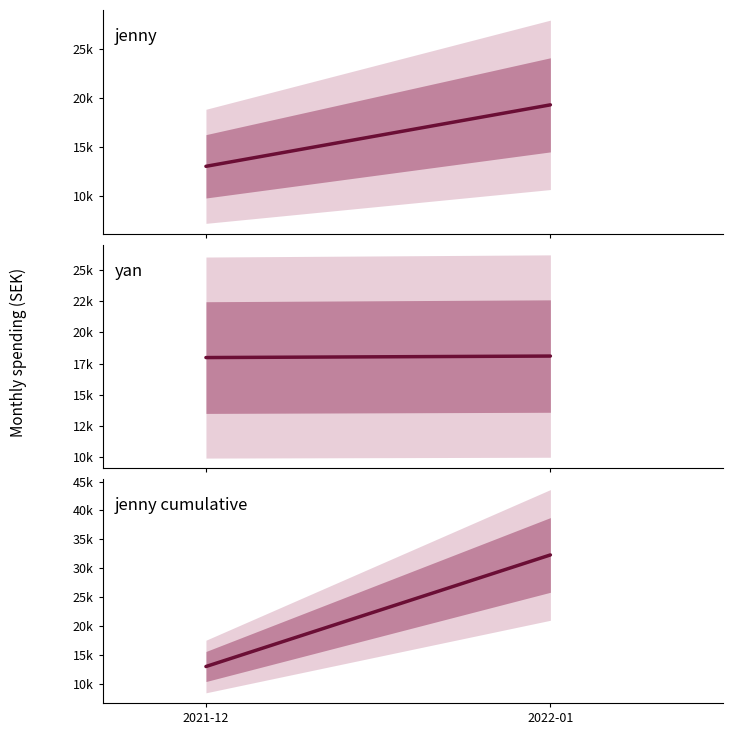

What is the average value of the yan series?

18038